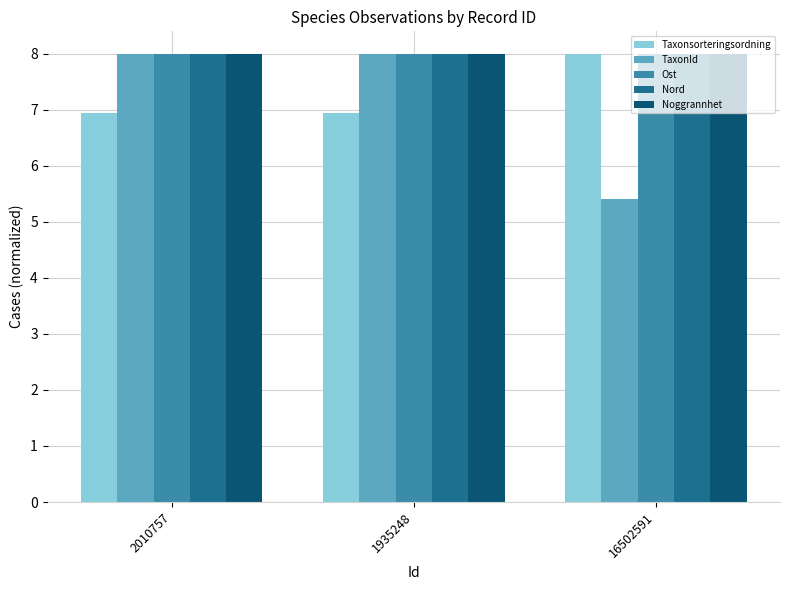

Reading left to right, transcribe all the data shown in this chart.

Taxonsorteringsordning: 6.9	6.9	8.0
TaxonId: 8.0	8.0	5.4
Ost: 8.0	8.0	8.0
Nord: 8.0	8.0	8.0
Noggrannhet: 8.0	8.0	8.0